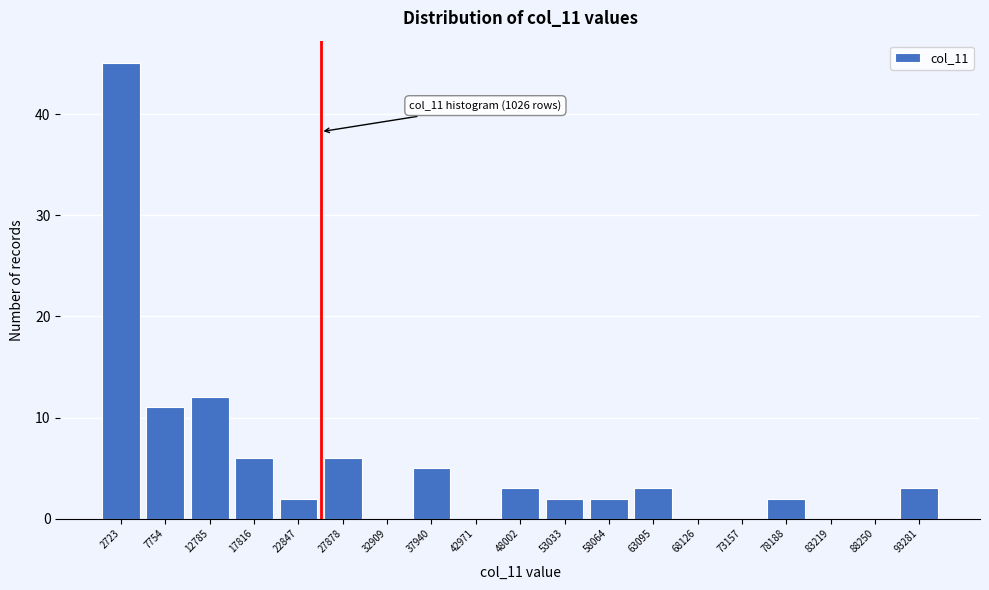

Reading left to right, extract all data points from this chart.

2723=45	7754=11	12785=12	17816=6	22847=2	27878=6	32909=0	37940=5	42971=0	48002=3	53033=2	58064=2	63095=3	68126=0	73157=0	78188=2	83219=0	88250=0	93281=3